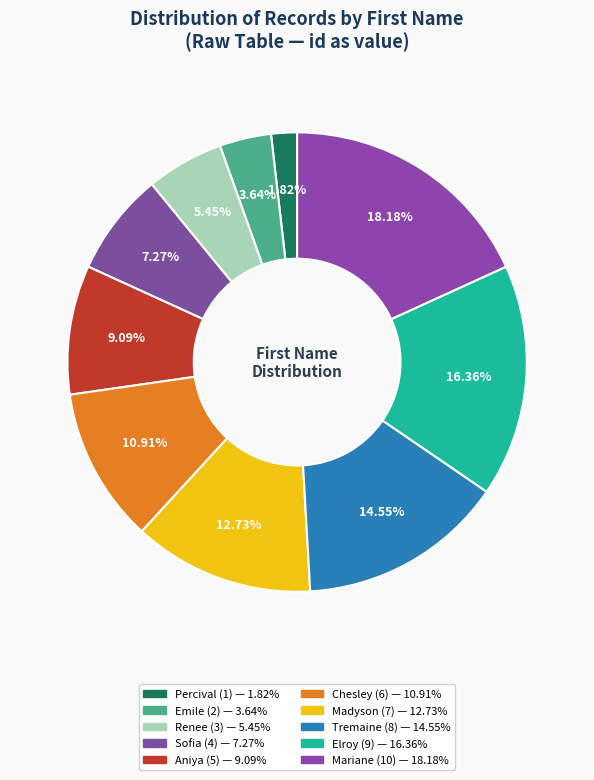

Rank the categories by value from lowest to highest.

Percival, Emile, Renee, Sofia, Aniya, Chesley, Madyson, Tremaine, Elroy, Mariane